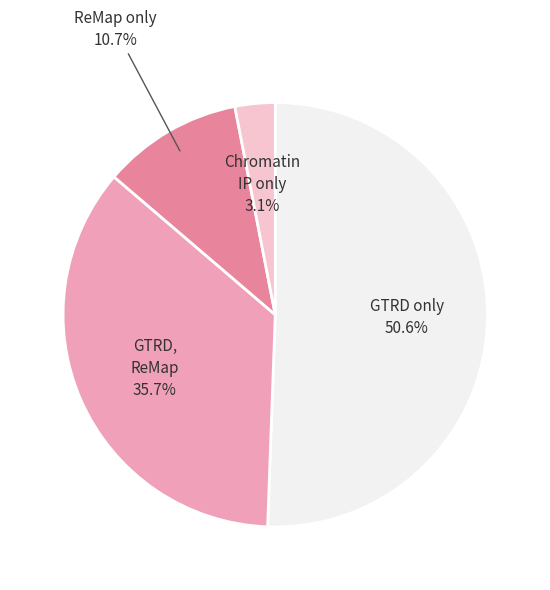

Is there any slice that represents more than half of the pie?

Yes